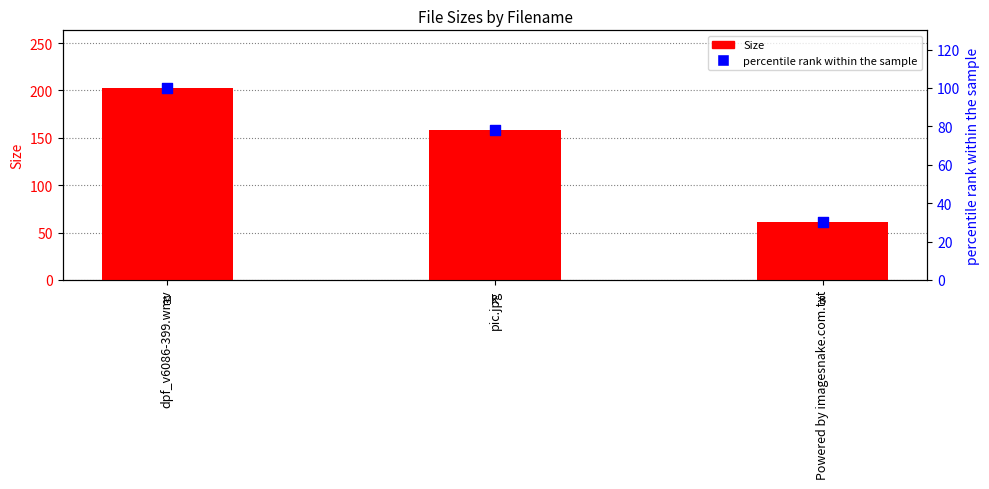

What are all the series names shown in the legend?

Size, percentile rank within the sample